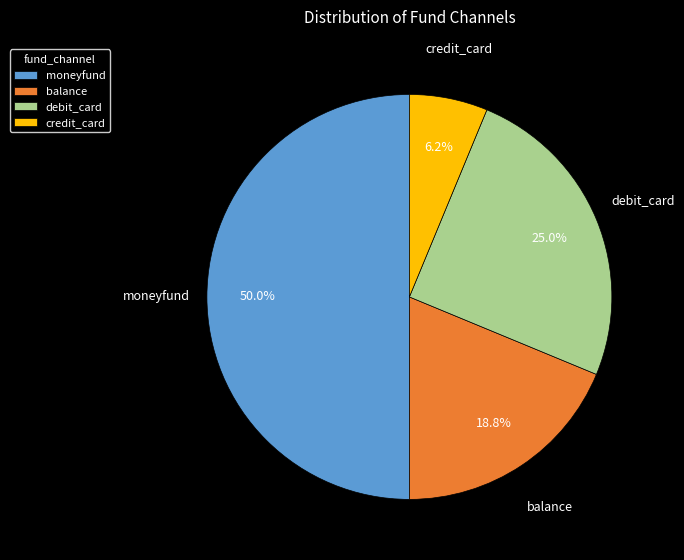

Combined, what portion of the pie is credit_card and balance?

25.0%